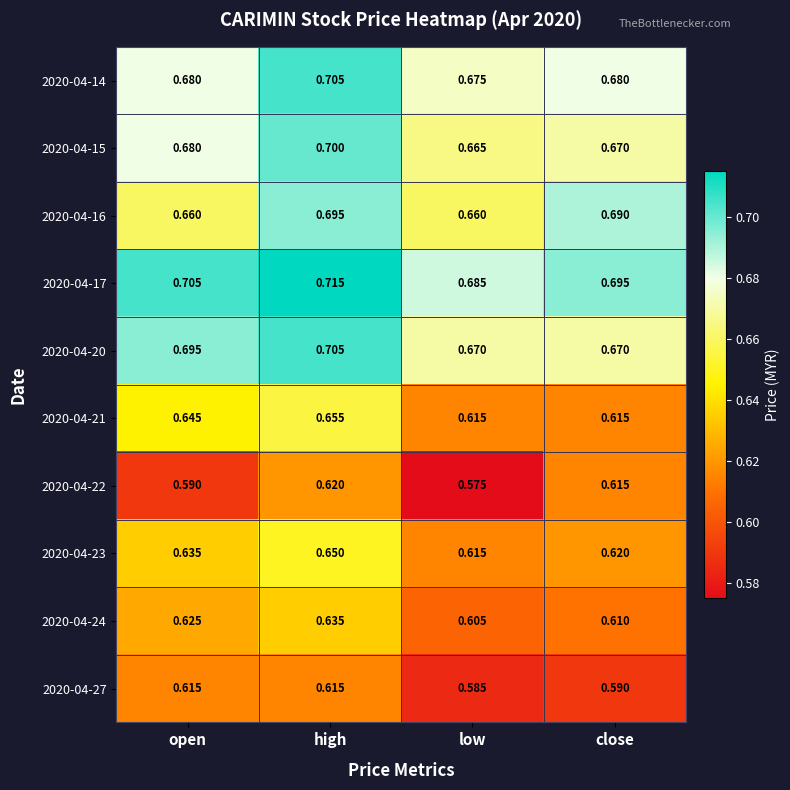

At how many categories does at least one series exceed 0?

4